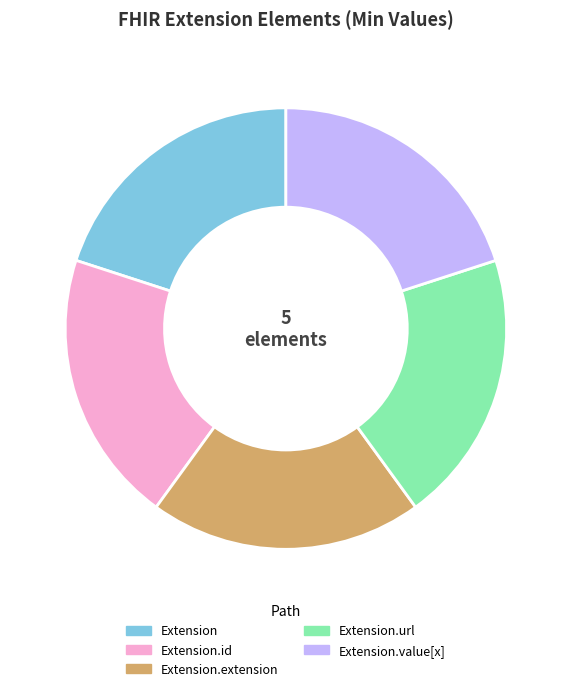

Does any single category account for the majority?

No